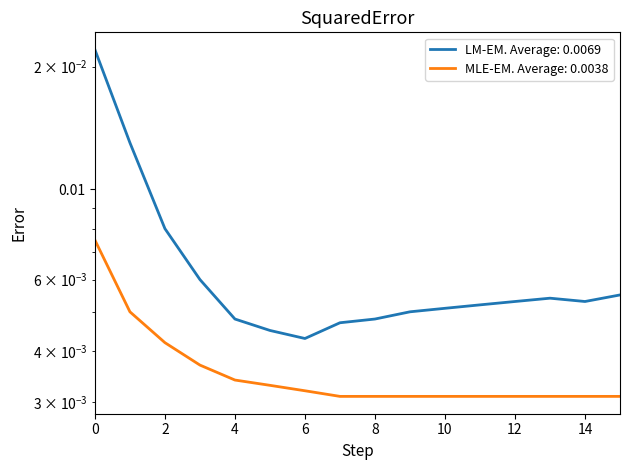

At which category does LM-EM. Average: 0.0069 reach its first local valley?

6